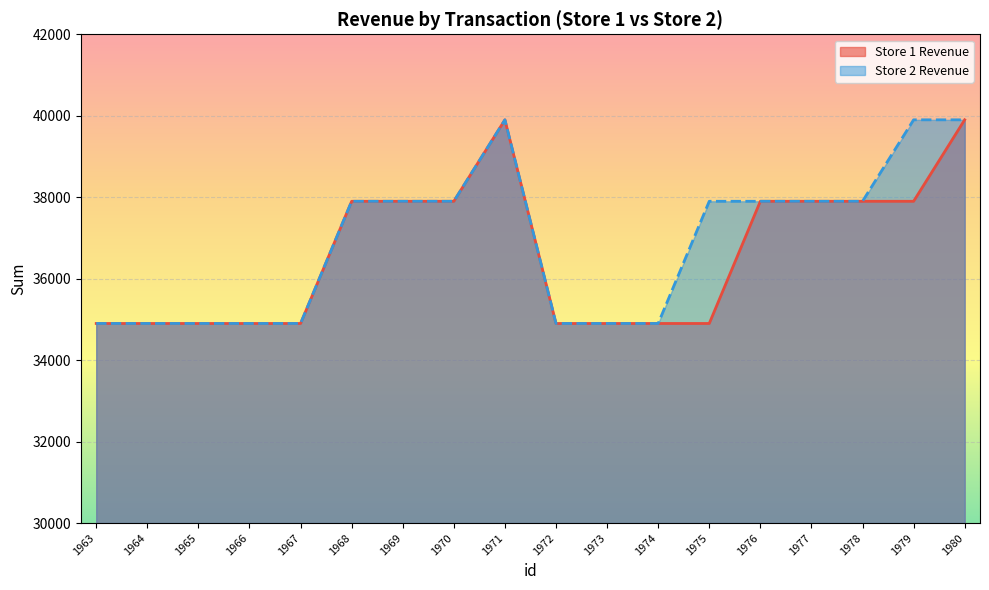

What is the difference between the Store 2 Revenue values at 1970 and 1966?

3000